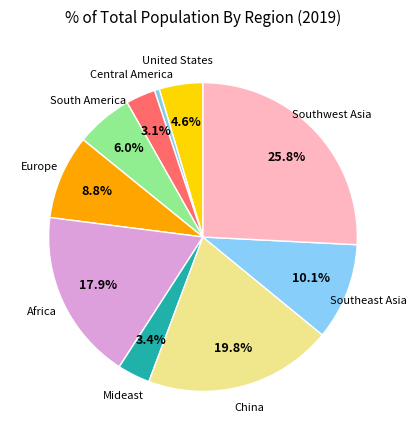

Count the number of slices in the pie.

10